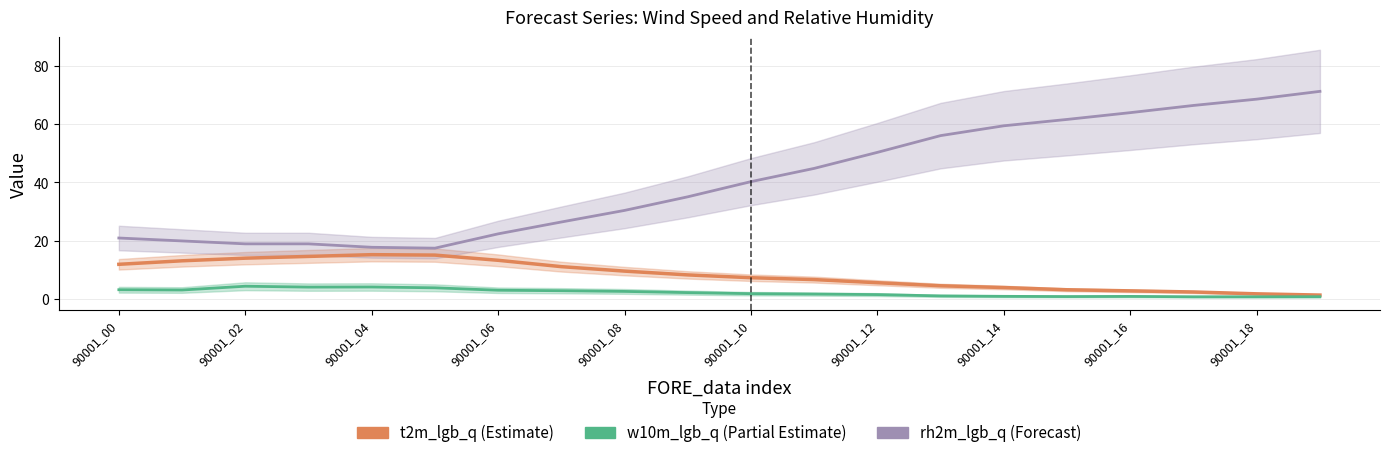

List the series in order of their peak value, highest first.

rh2m_lgb_q (Forecast), t2m_lgb_q (Estimate), w10m_lgb_q (Partial)